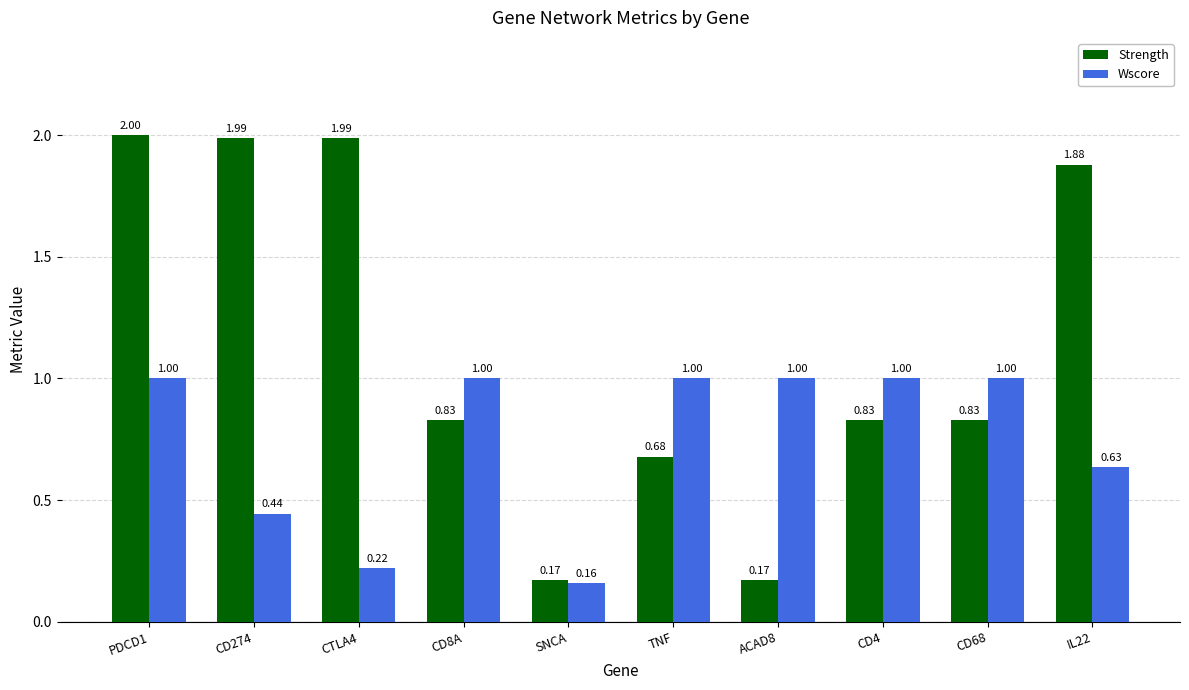

The Wscore series shows 1.0 at TNF. True or false?

True